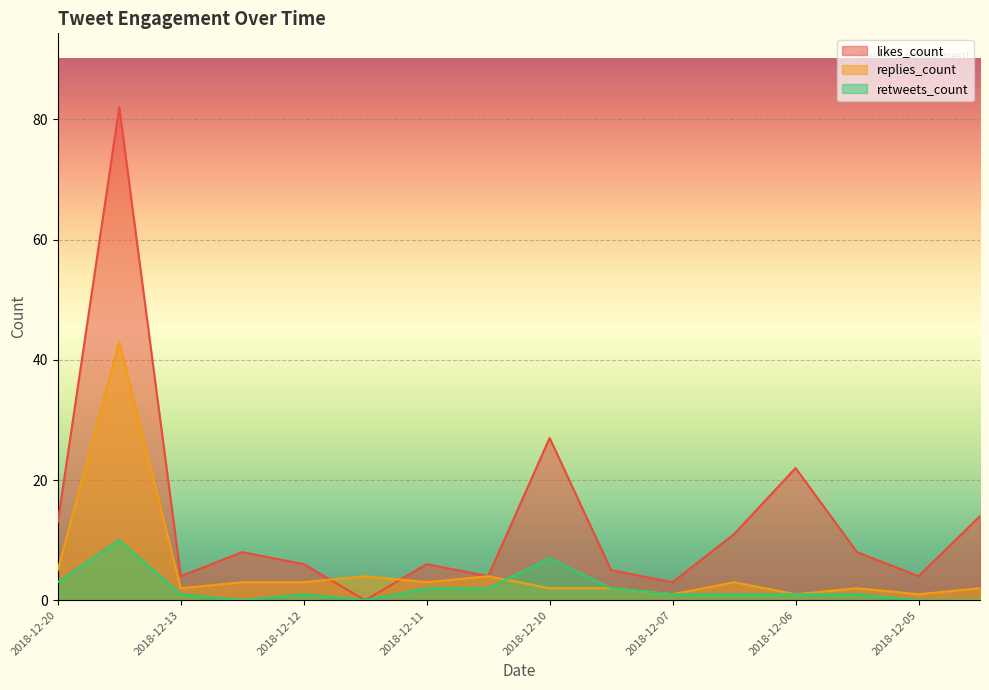

How many times do replies_count and retweets_count cross each other?

1